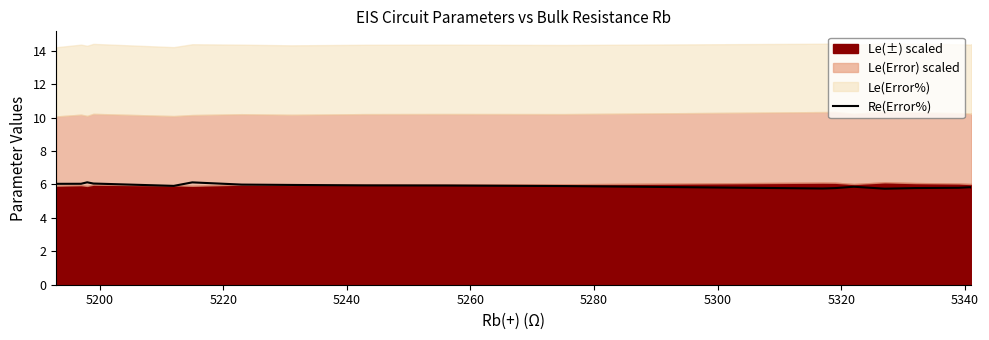

What is the difference between the second highest and second lowest values?

0.4